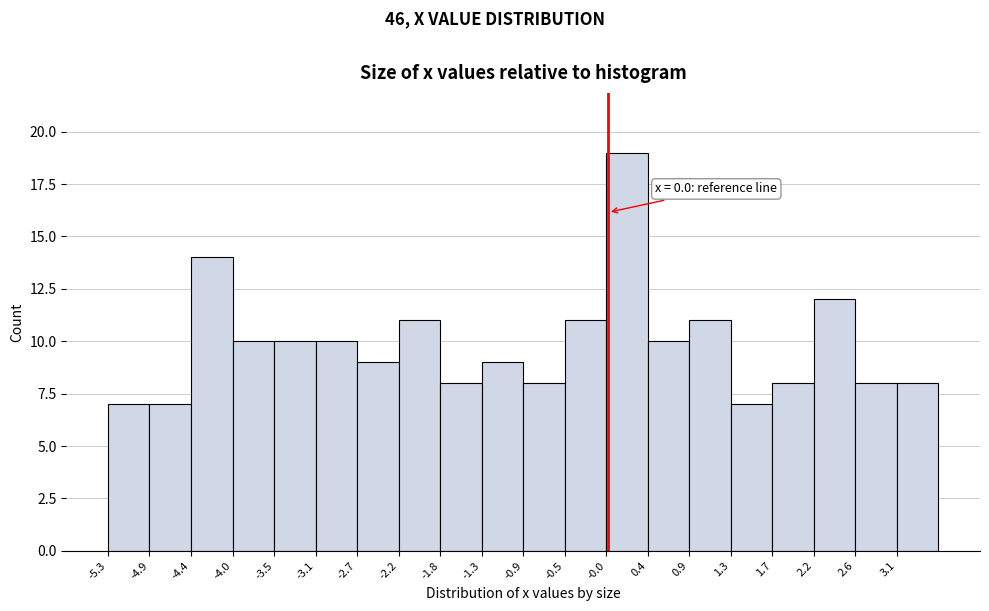

Over which range of the x-axis is the bar tallest?

-0.02 to 0.42